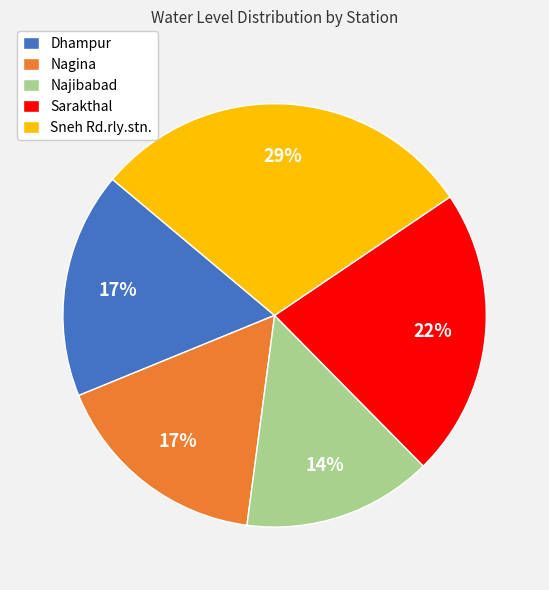

What percentage is the Nagina slice, to the nearest percent?

17%